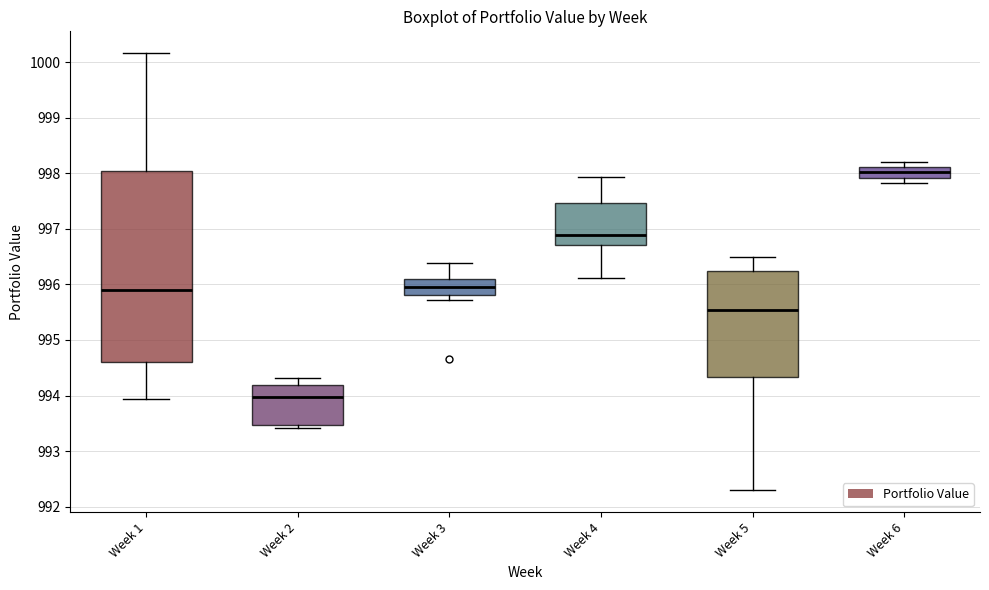

Which box is the tallest, from its lower edge to its upper edge?

Week 1